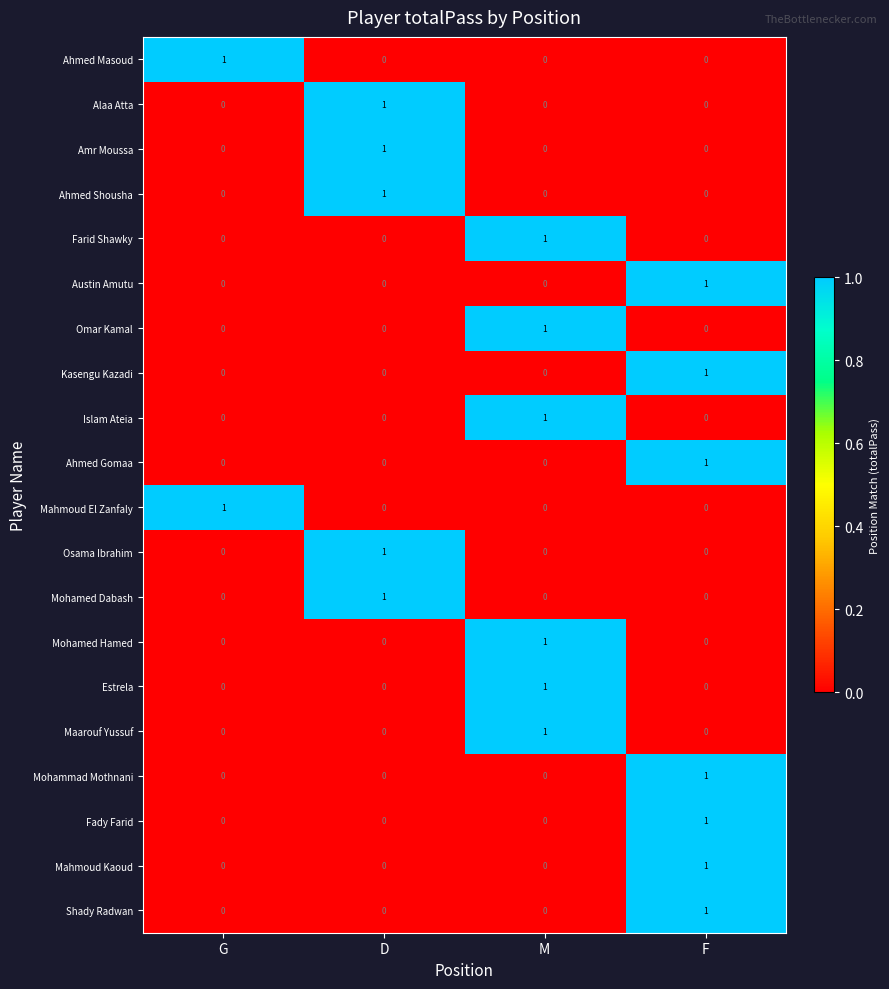

At which category is the sum across all series the highest?

F